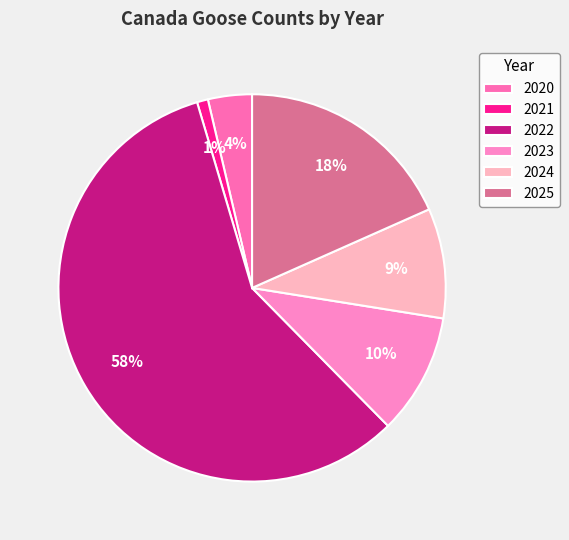

Which has a higher value, 2022 or 2021?

2022